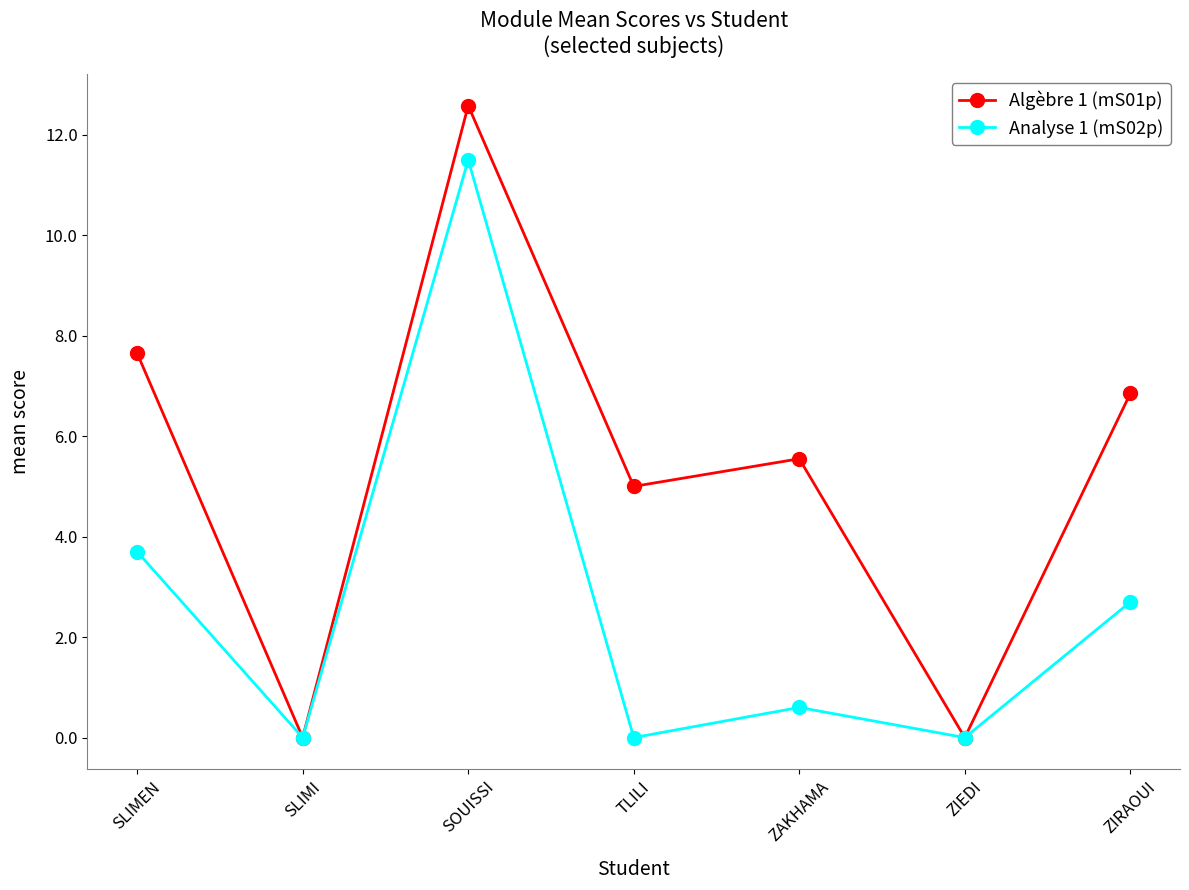

What is the maximum value for Analyse 1 (mS02p)?

11.5